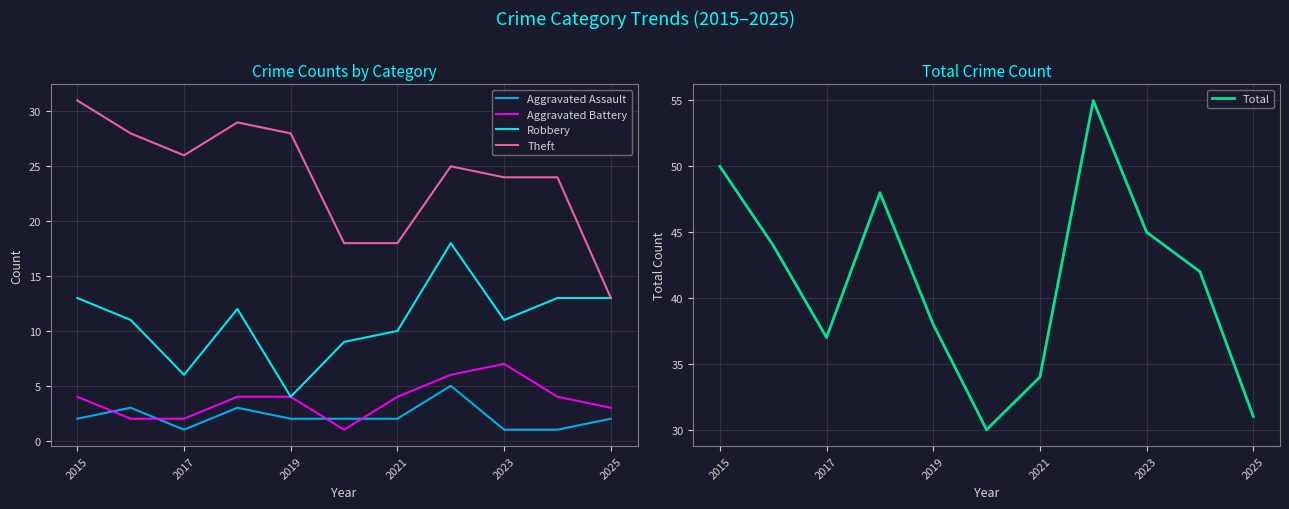

At how many categories does at least one series exceed 1?

11